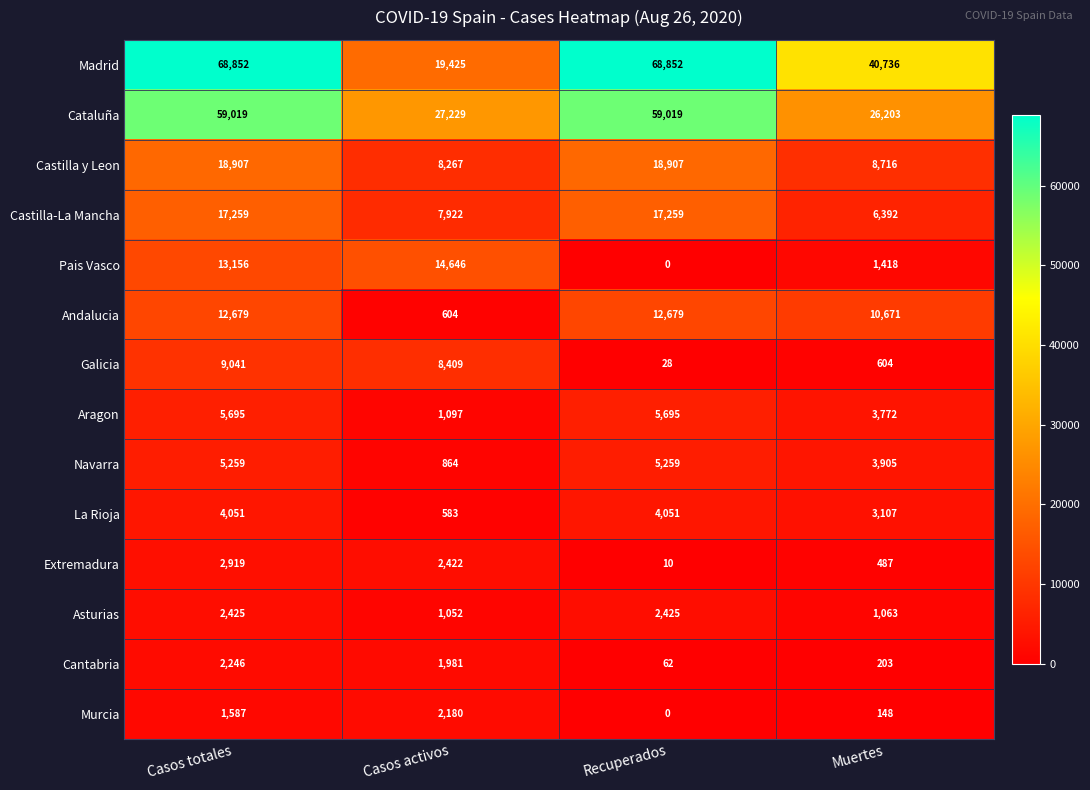

At how many categories does at least one series exceed 23094?

4